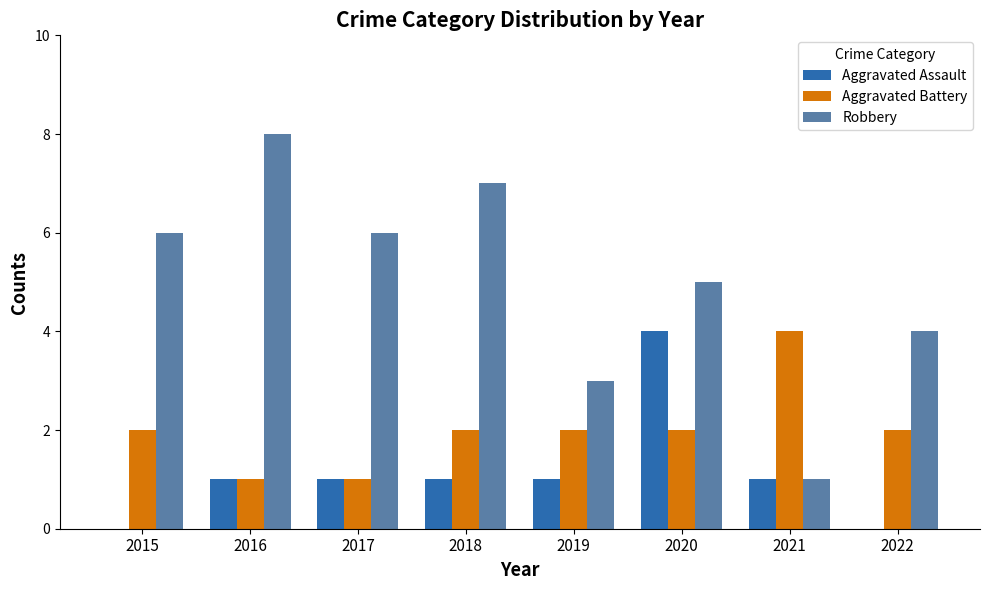

How many series are shown in this chart?

3